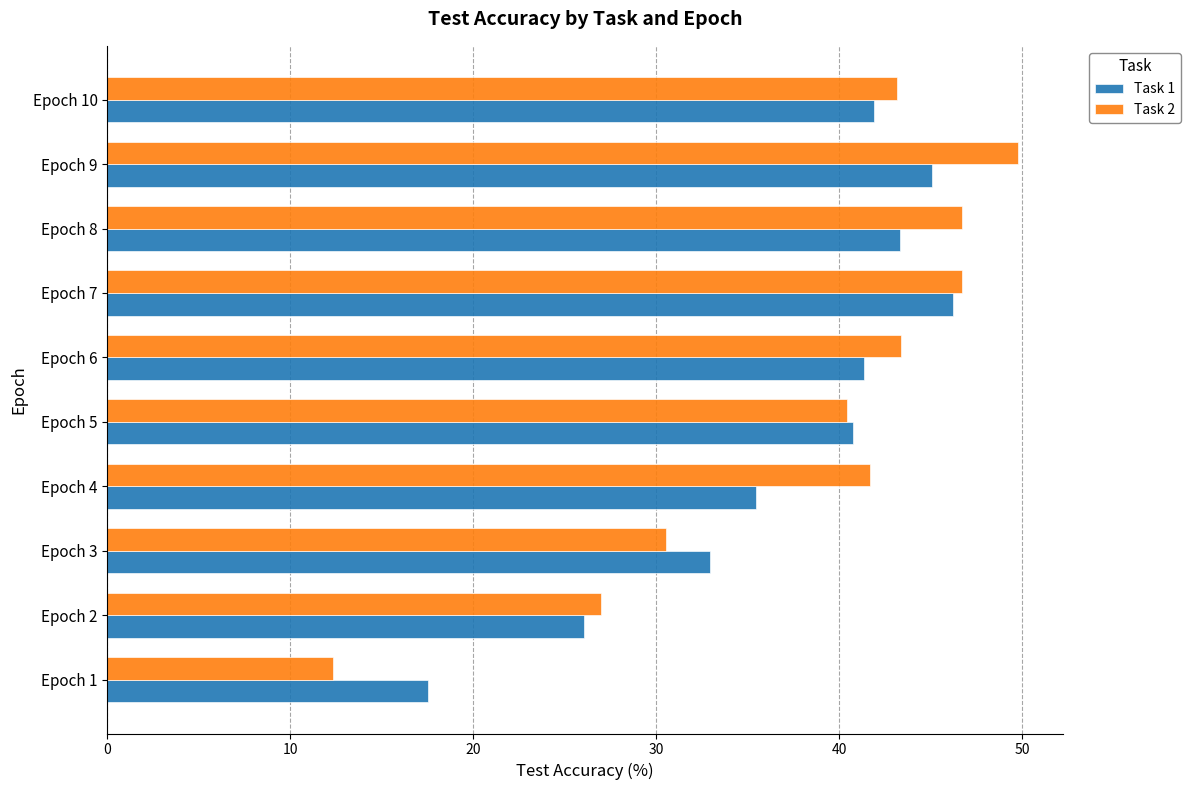

How many categories are shown in the chart?

10